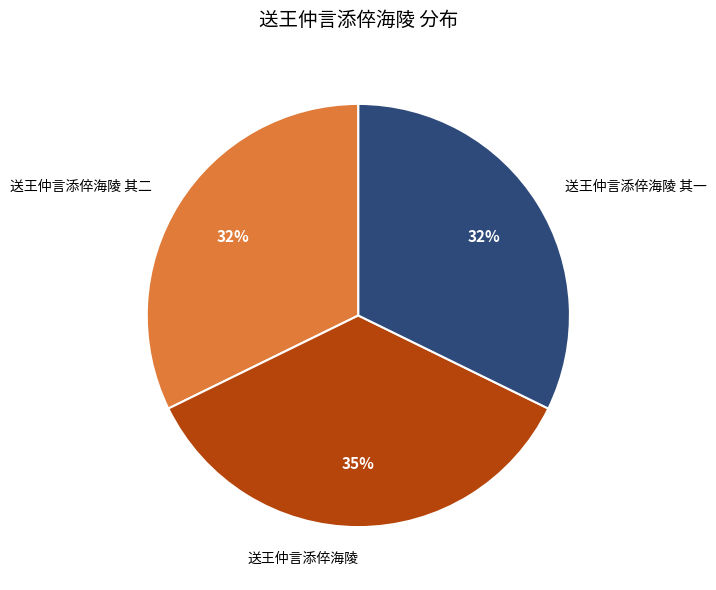

Is the sum of 送王仲言添倅海陵 其二 and 送王仲言添倅海陵 其一 greater than half?

Yes